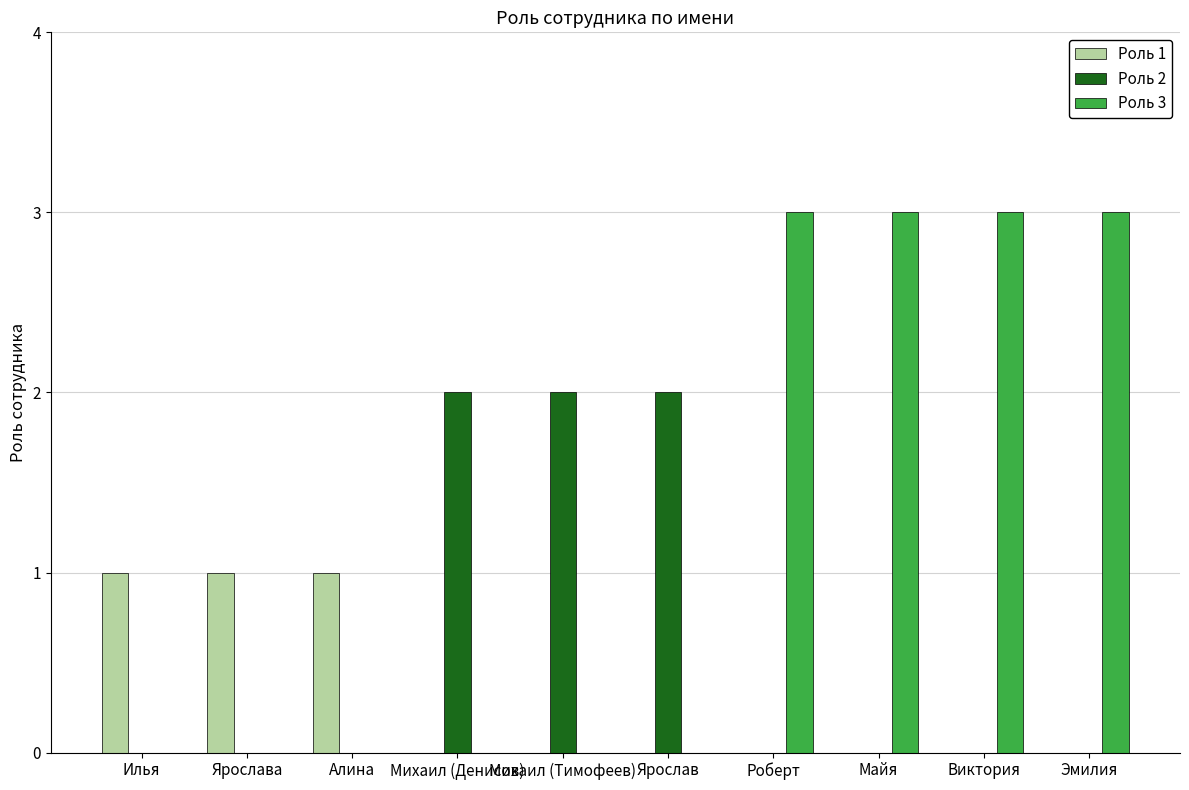

Which series has the largest total across all categories?

Роль 3